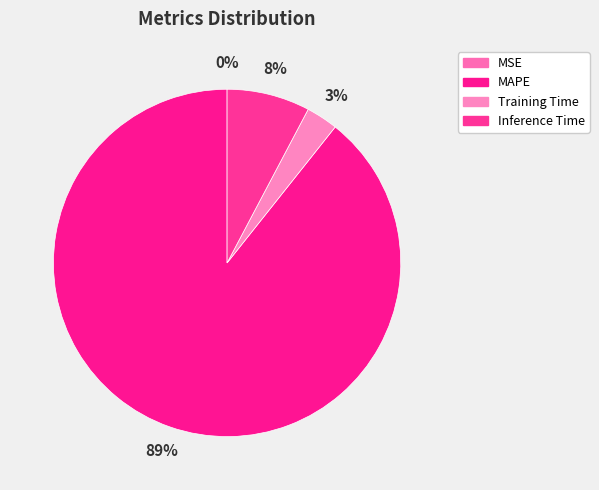

Which slice represents more than half of the pie?

MAPE